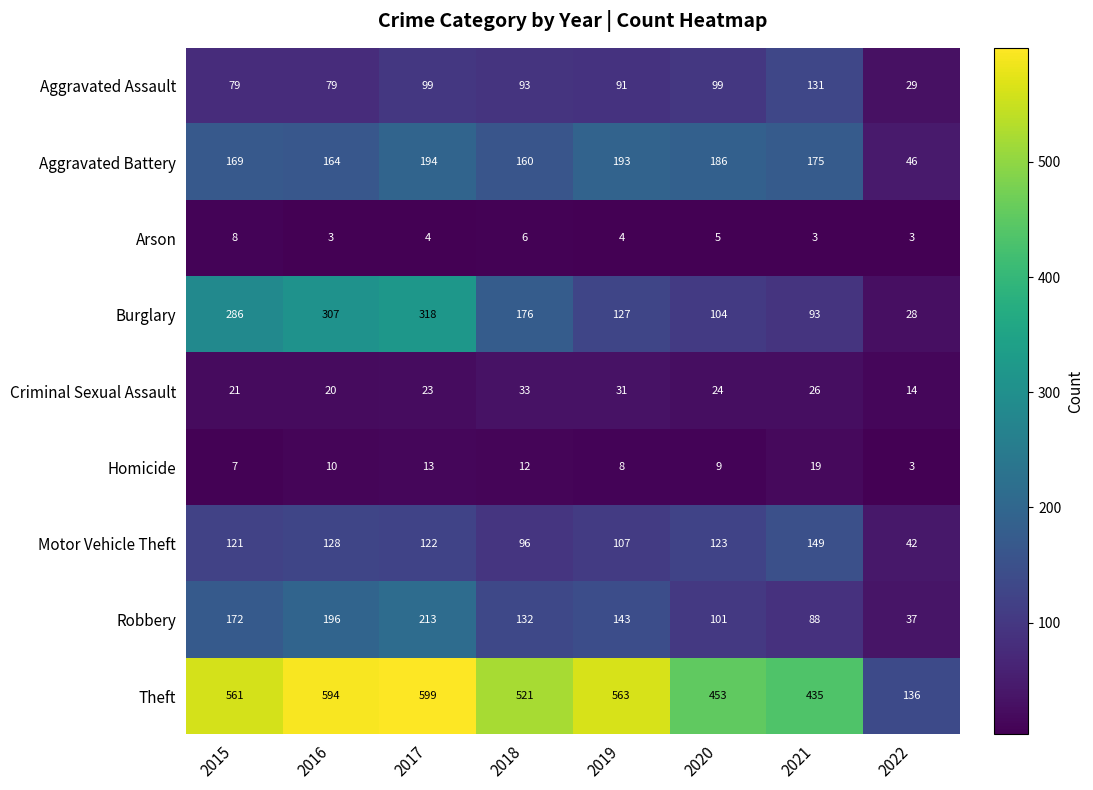

At which label is Arson closest to 5?

2020